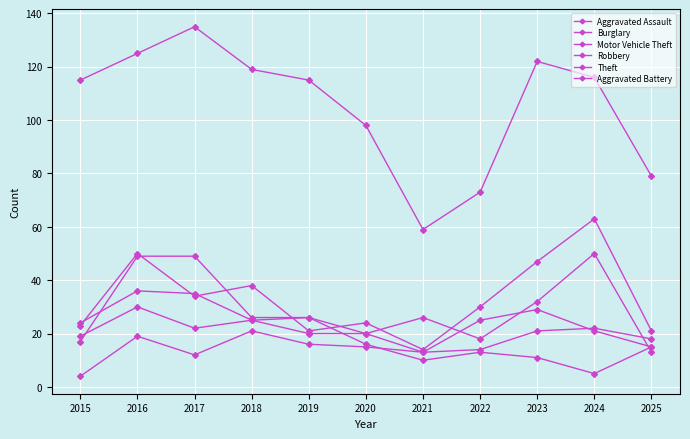

Does the chart have visible grid lines?

Yes